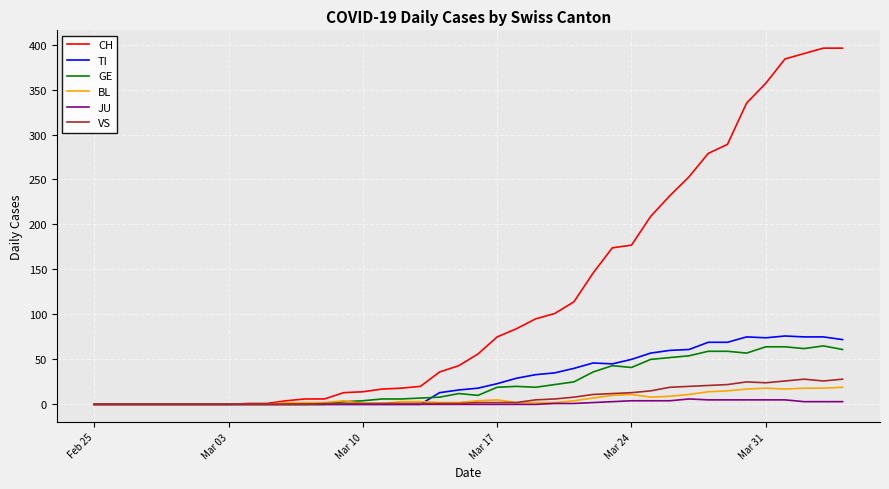

How many series are shown in this chart?

6